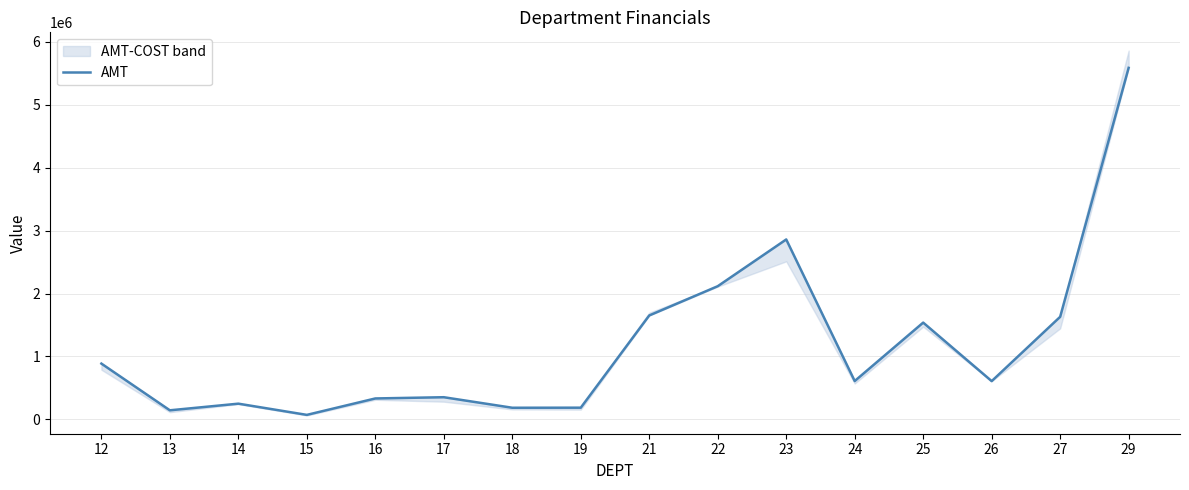

How many data points are less than 609512?

8